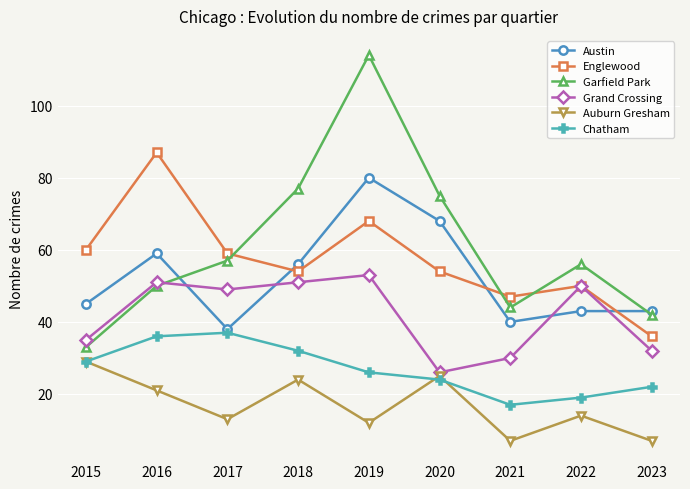

What is the difference between the highest and lowest values at 2023?

36